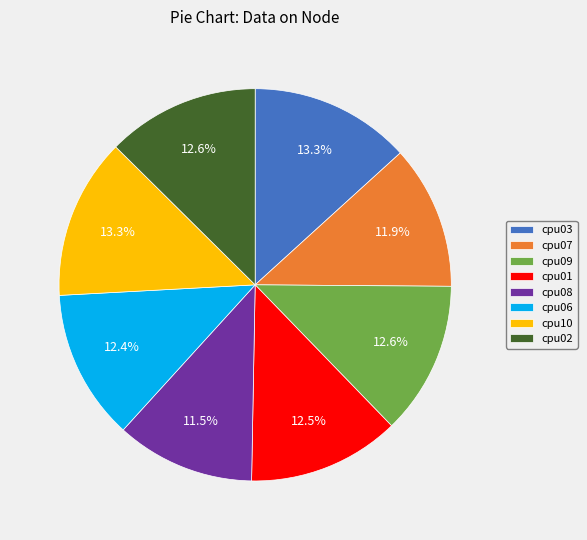

Is cpu03 the majority of the pie?

No